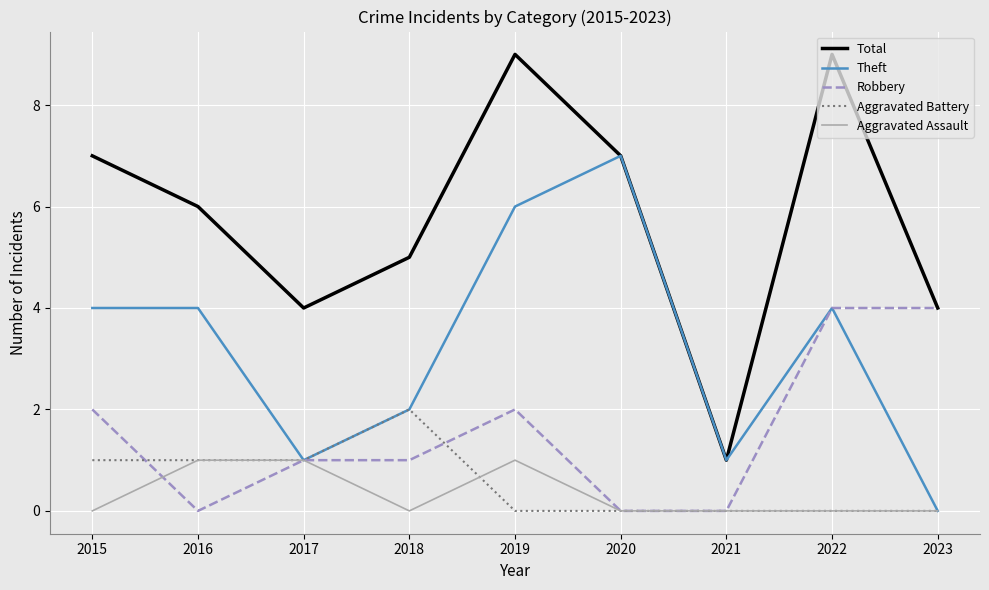

What is the average value of the Aggravated Battery series?

1